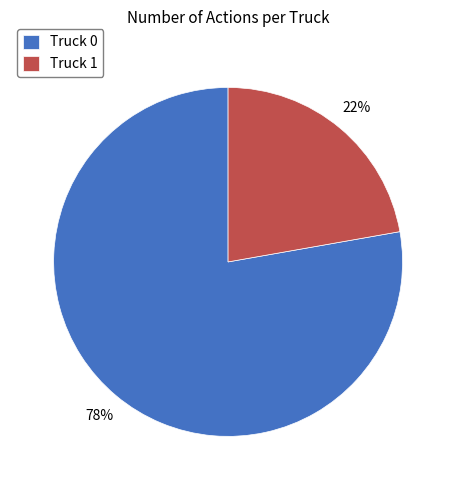

How many slices are in this pie chart?

2